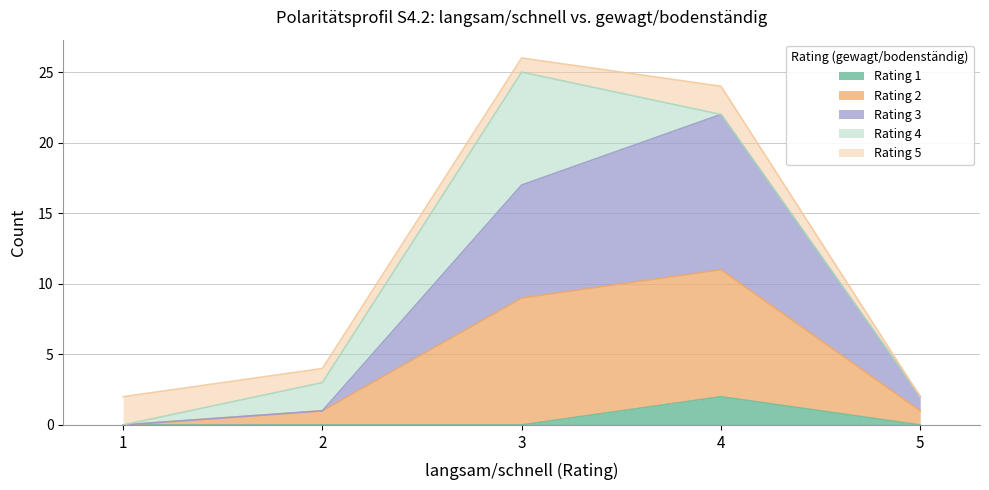

True or false: Rating 1 and Rating 2 cross at least once.

False